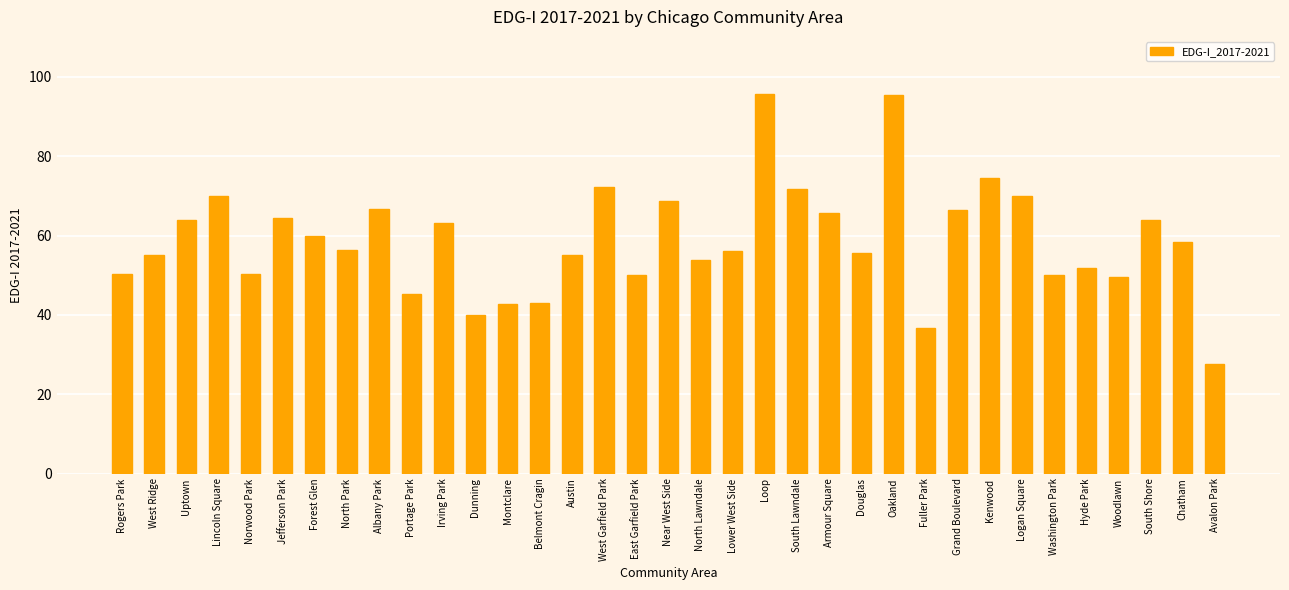

Which label corresponds to the smallest value in the chart?

Avalon Park